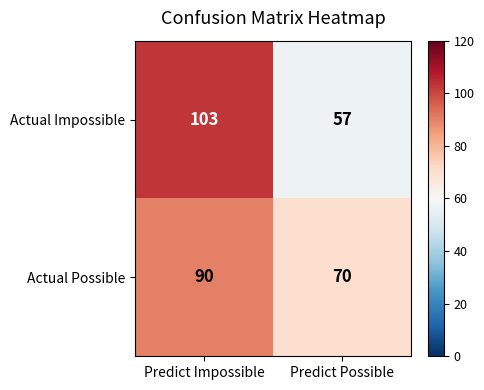

What is the difference between the highest and lowest values at Predict Impossible?

13